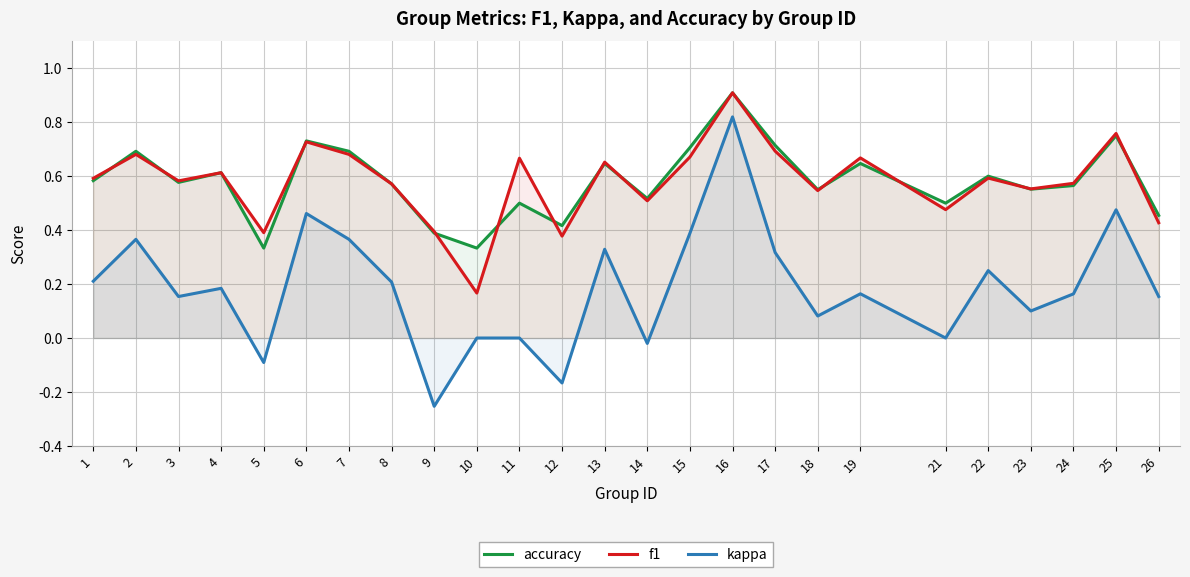

What is the difference between the accuracy values at 8 and 15?

0.1